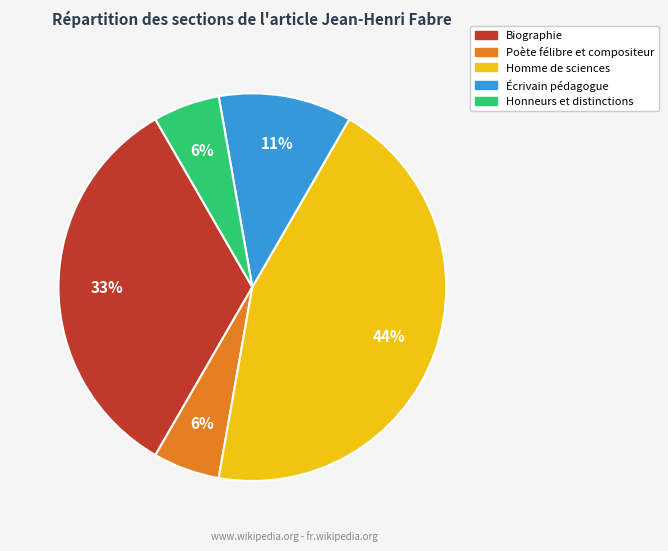

How many segments does this pie chart have?

5